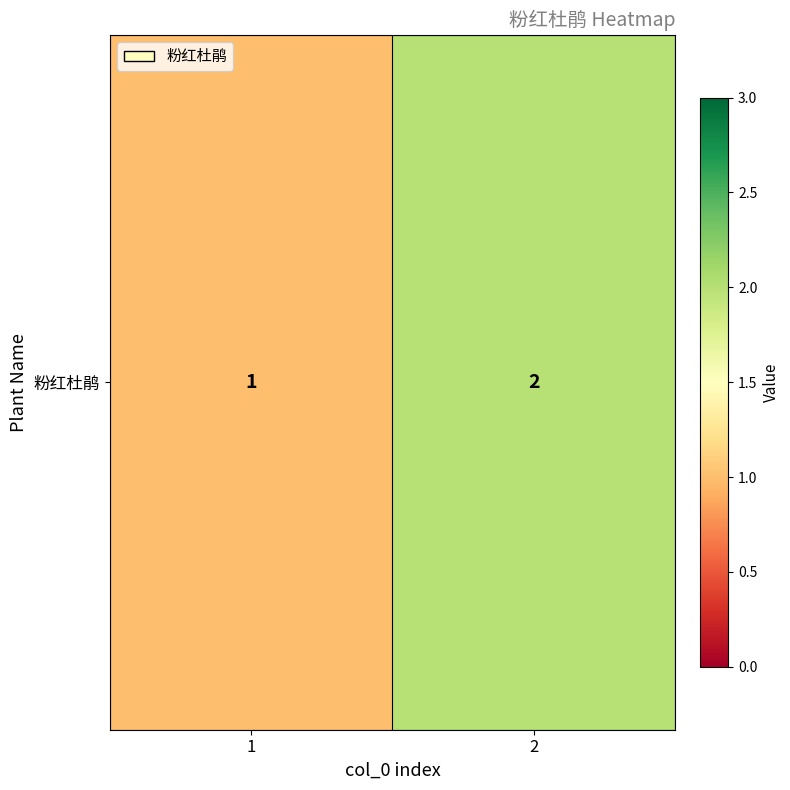

At which category does the chart reach its minimum across all series?

1